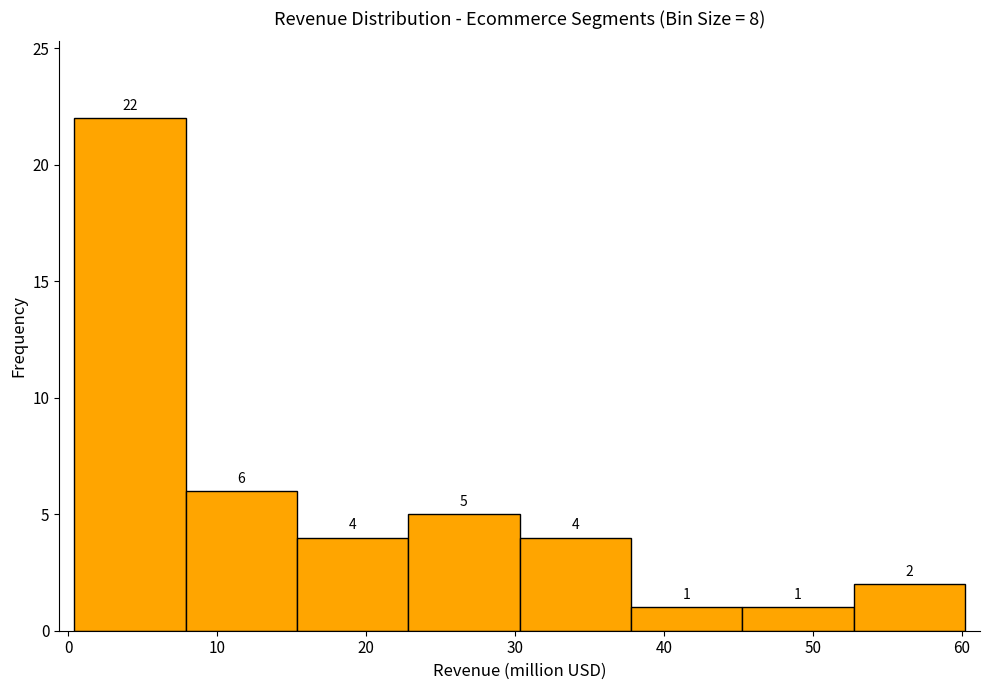

What is the height of the bar covering 23 to 30 on the x-axis? The bar edges are not printed on the chart, so give them approximately, as read against the axis.

5